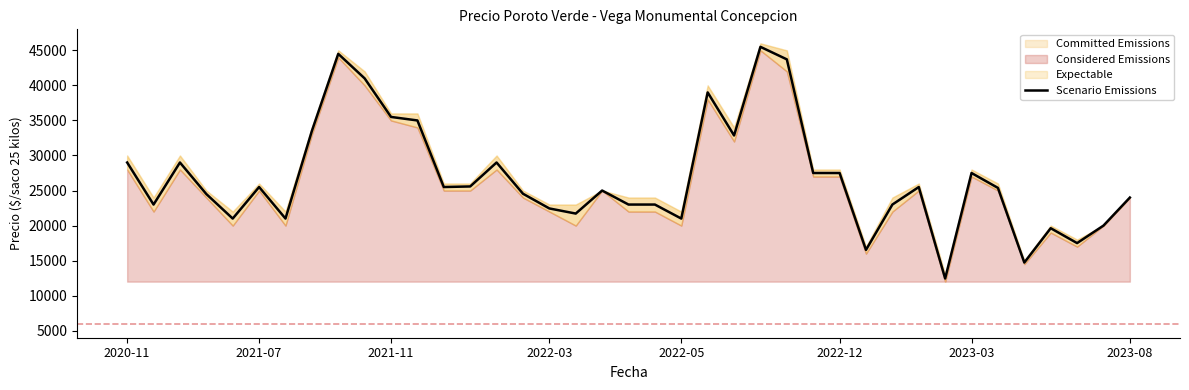

At which label does the data first exceed 25375?

2020-11